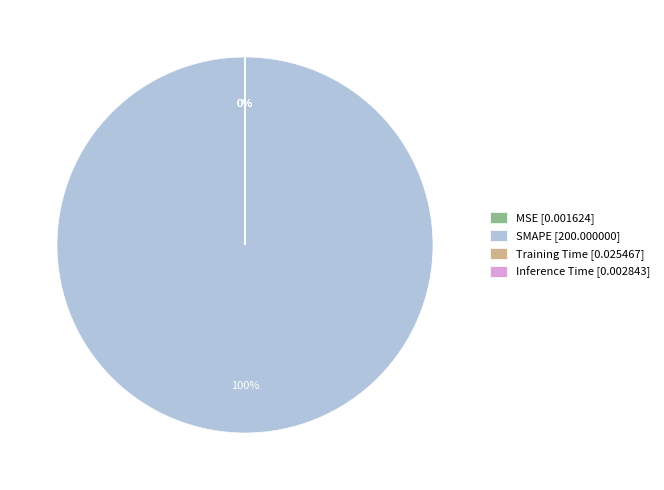

What is the majority slice?

SMAPE